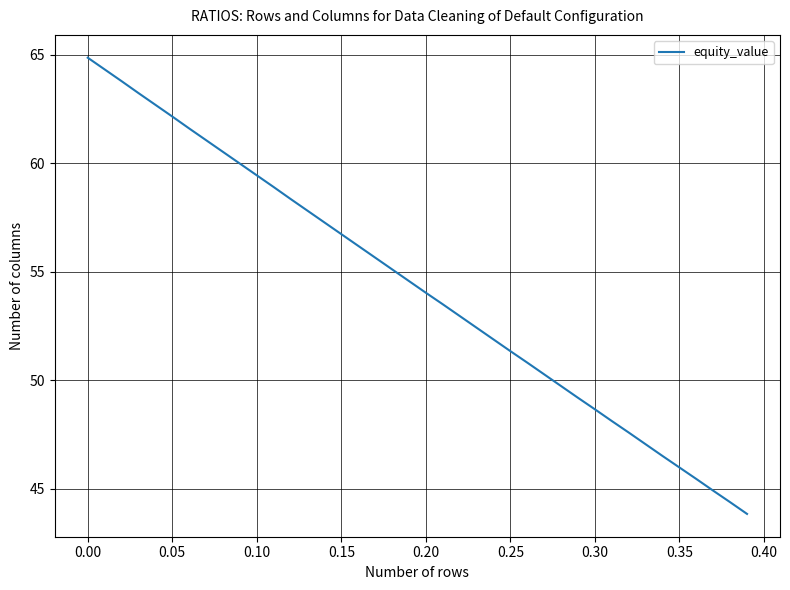

What is the difference between the maximum and minimum values?

21.0